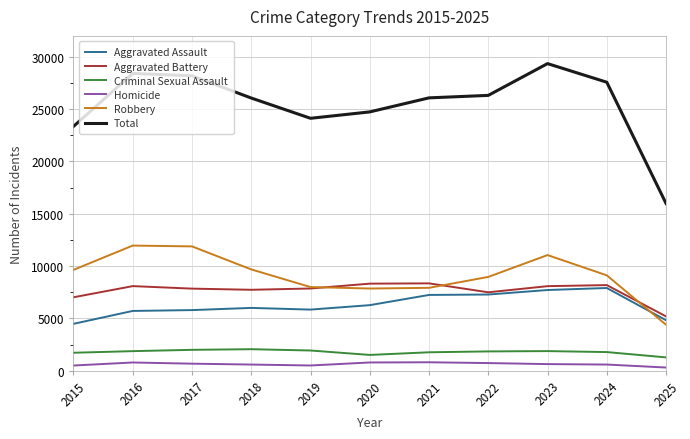

Rank the series at 2017 from highest to lowest value.

Total, Robbery, Aggravated Battery, Aggravated Assault, Criminal Sexual Assault, Homicide